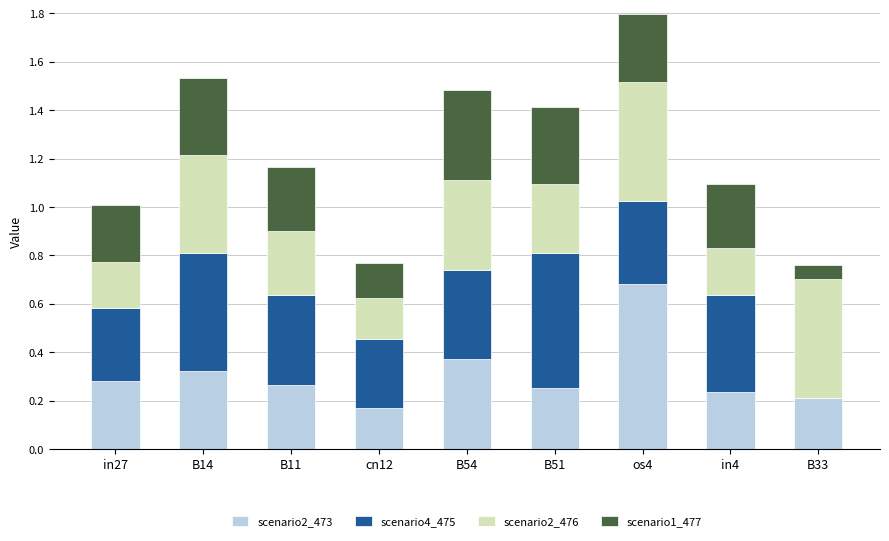

At which label does scenario2_473 reach its peak?

os4